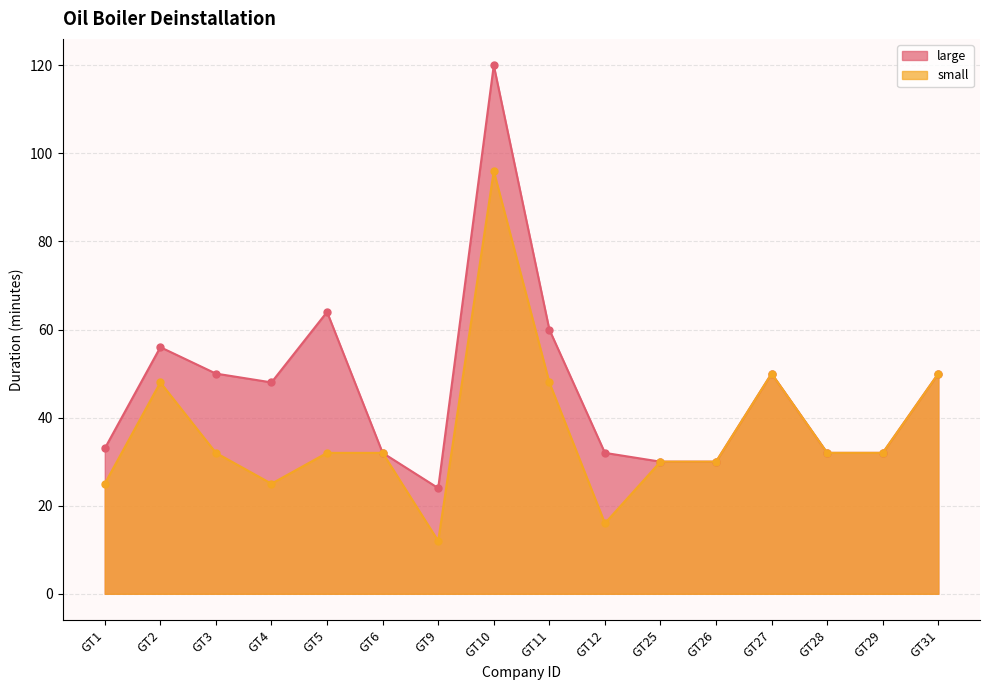

List the labels in order of large value, smallest first.

GT9, GT25, GT26, GT6, GT12, GT28, GT29, GT1, GT4, GT3, GT27, GT31, GT2, GT11, GT5, GT10